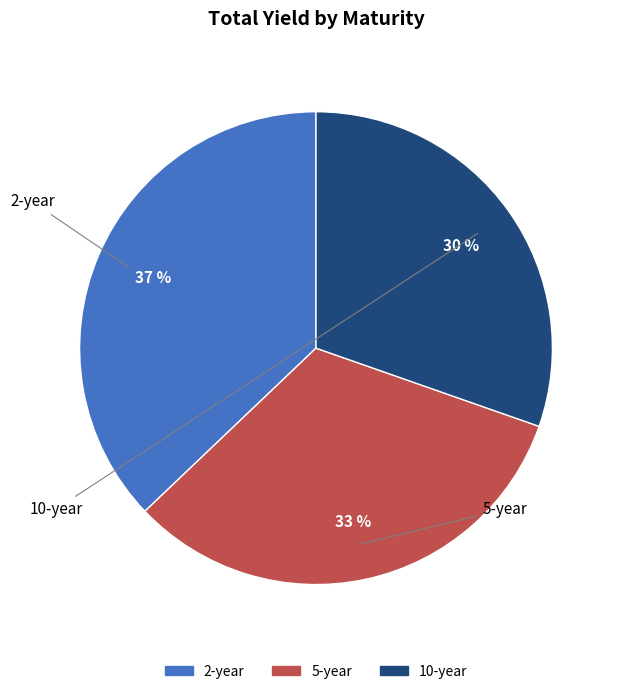

Rank the categories by value from lowest to highest.

10-year, 5-year, 2-year